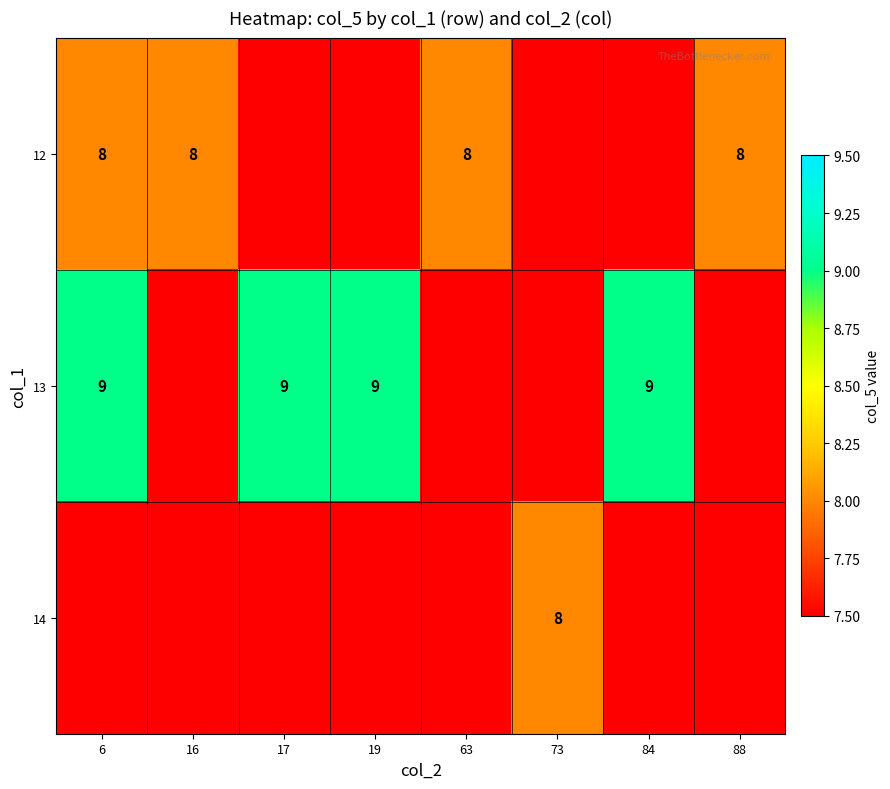

The value of 13 at 17 is 9. True or false?

True